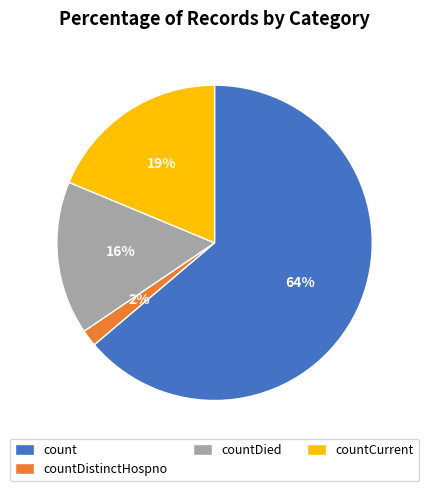

Is count the majority of the pie?

Yes